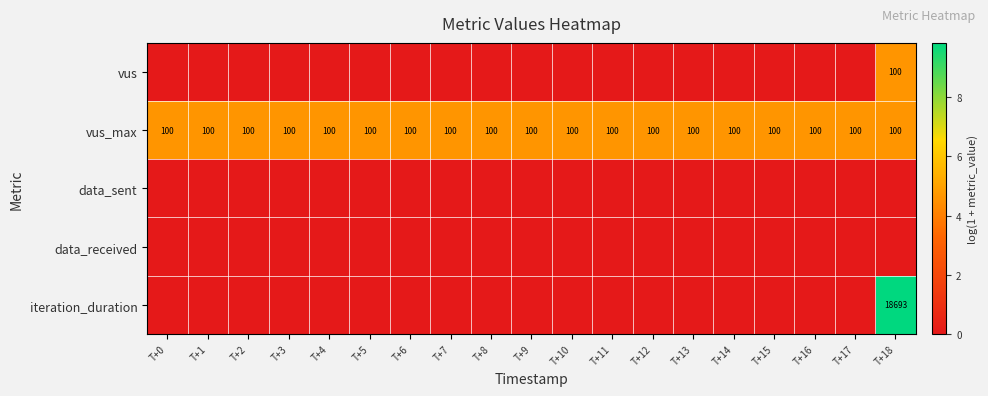

Which has a higher value, T+12 or T+3?

T+12